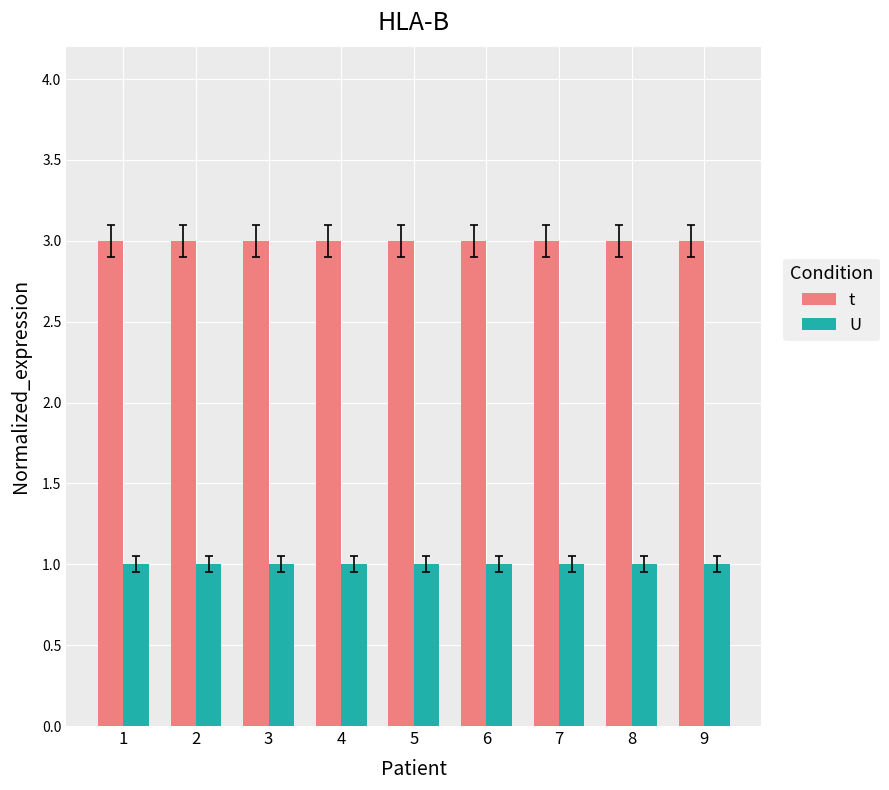

What is the sum of the U values at 5 and 3?

2